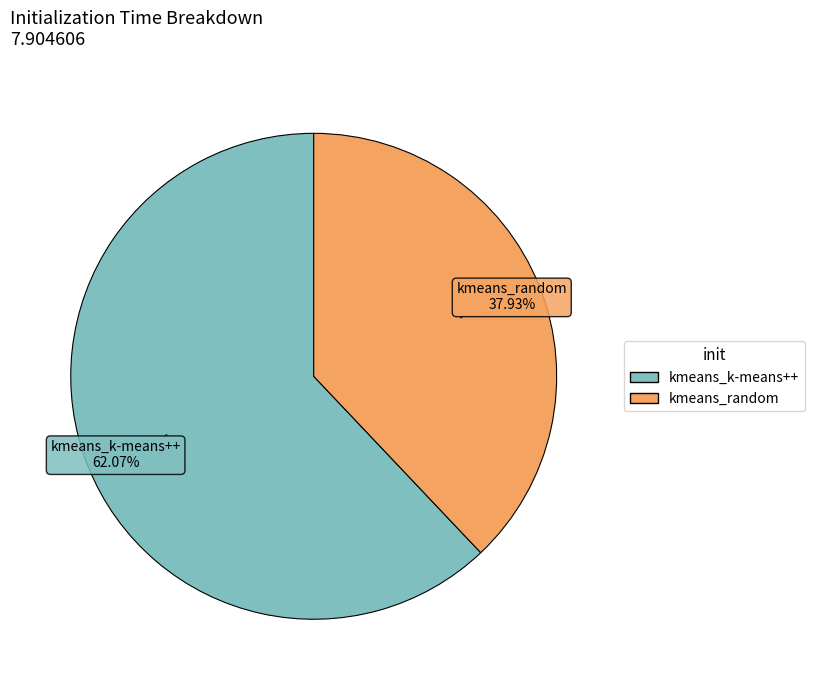

What is the total percentage of kmeans_k-means++ and kmeans_random?

100.0%